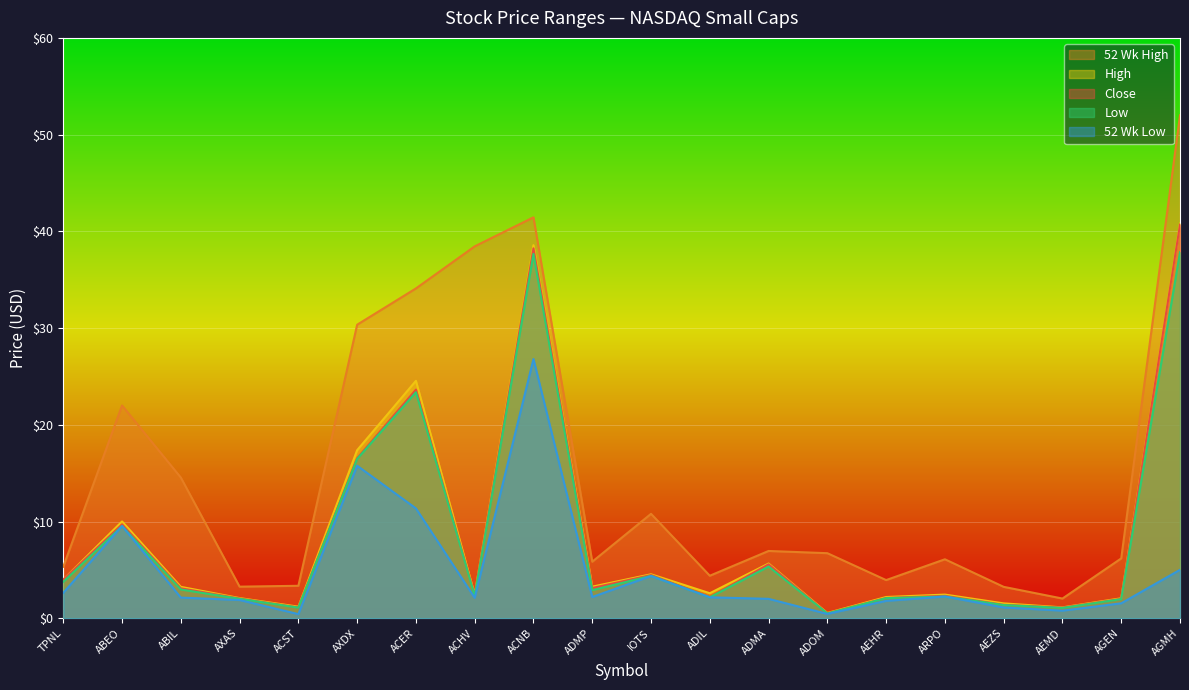

How many data points in 52 Wk Low are above 2?

13